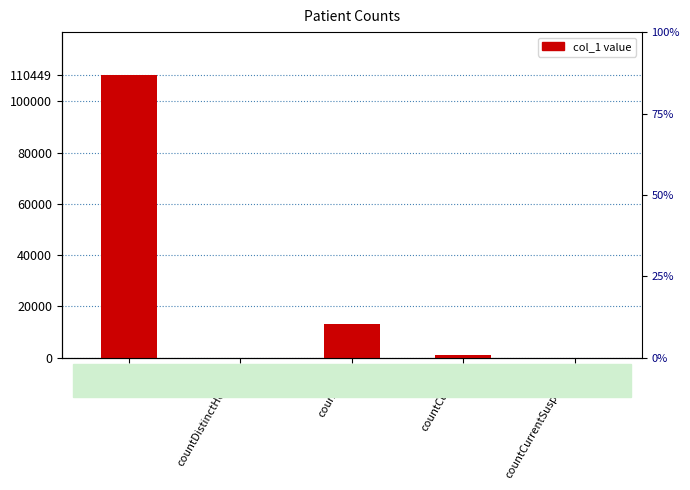

What is the label of the 4th bar from the left?

countCurrent